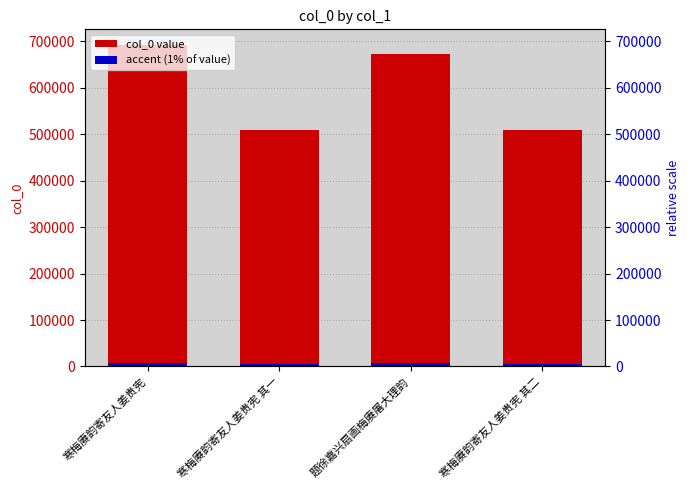

True or false: accent (1% of value) has a value of 8206.4 at 寒梅赓韵寄友人姜贵宪 其二.

False